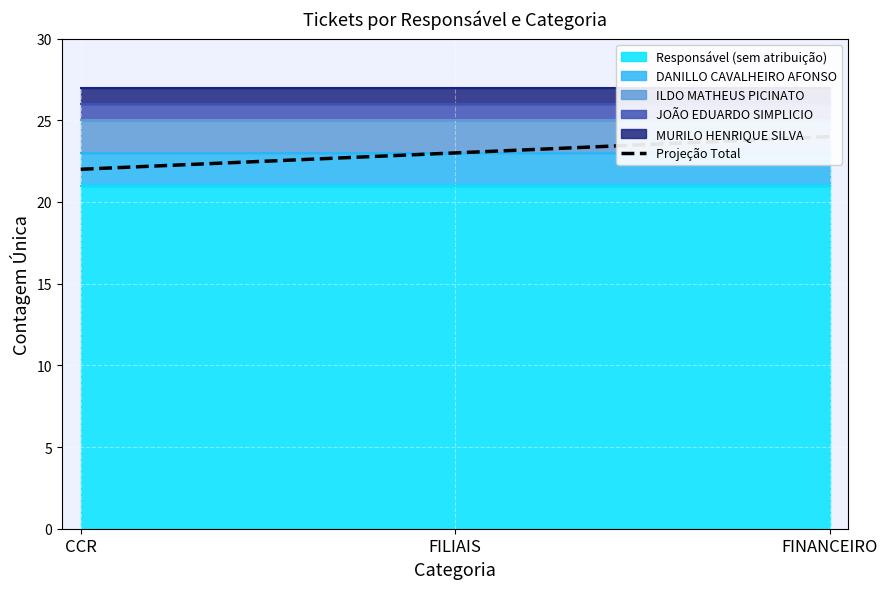

What is the minimum value shown in the chart?

22